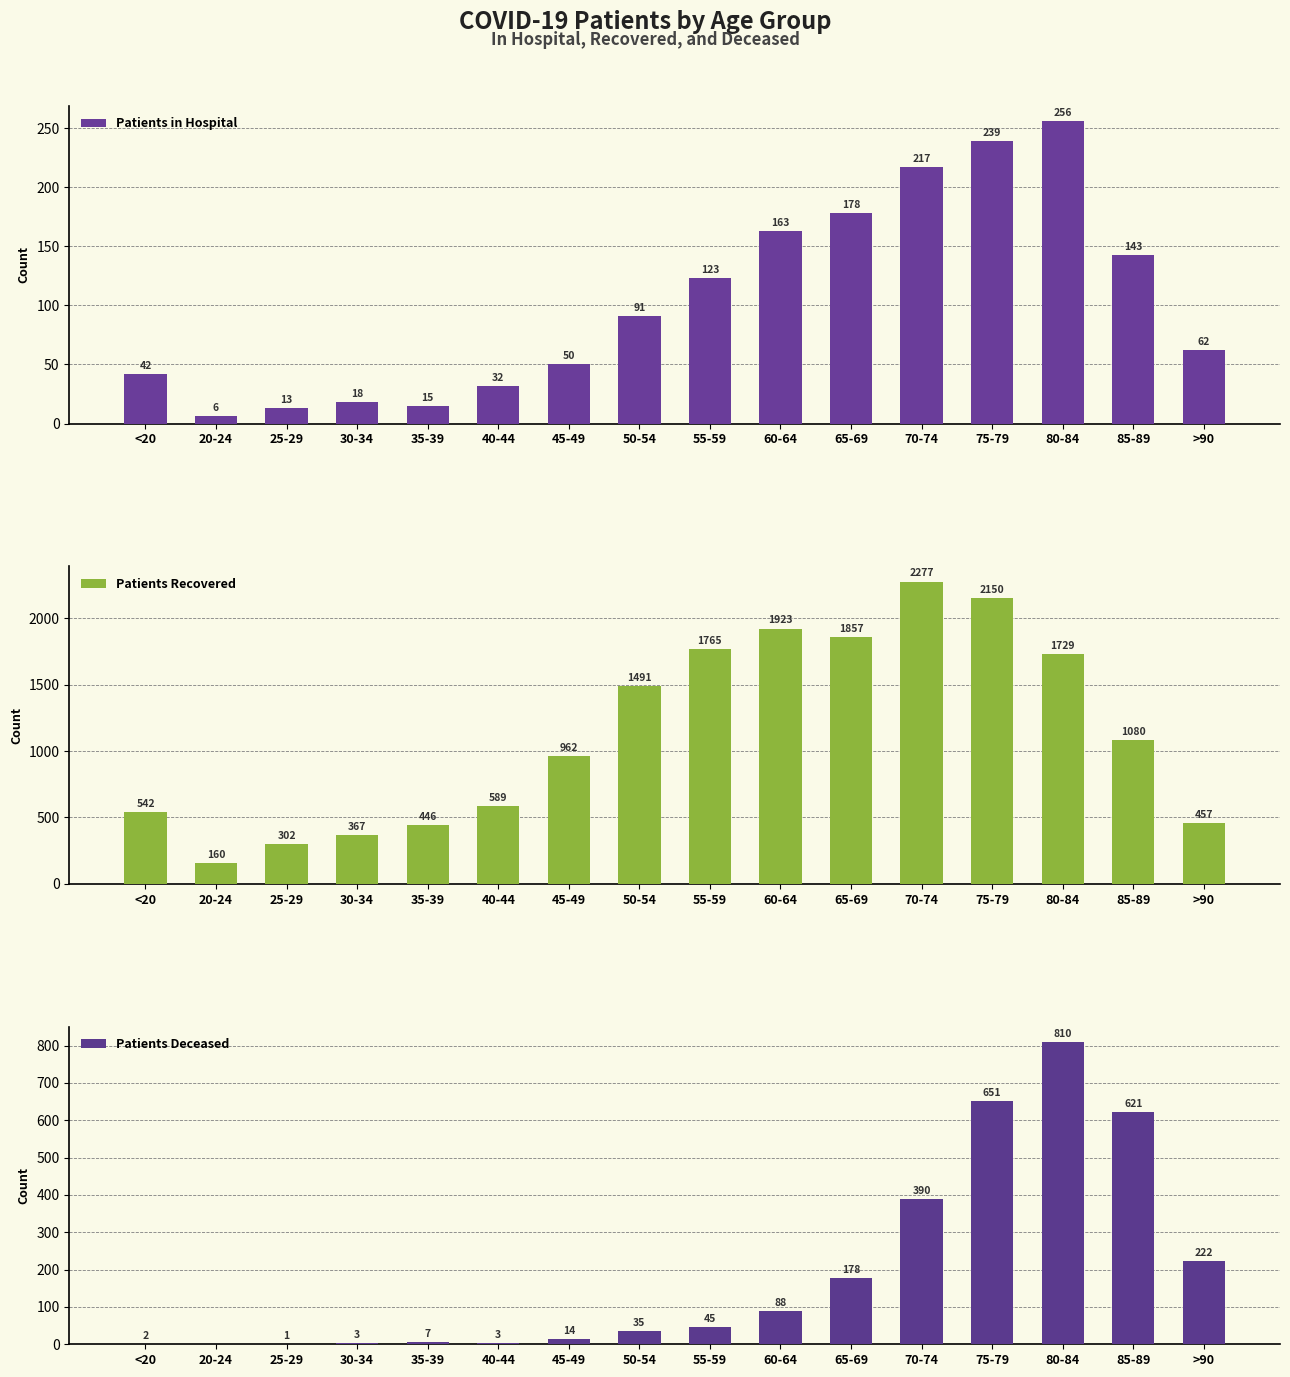

At 65-69, list the series in order from largest to smallest.

Patients Recovered, Patients in Hospital, Patients Deceased